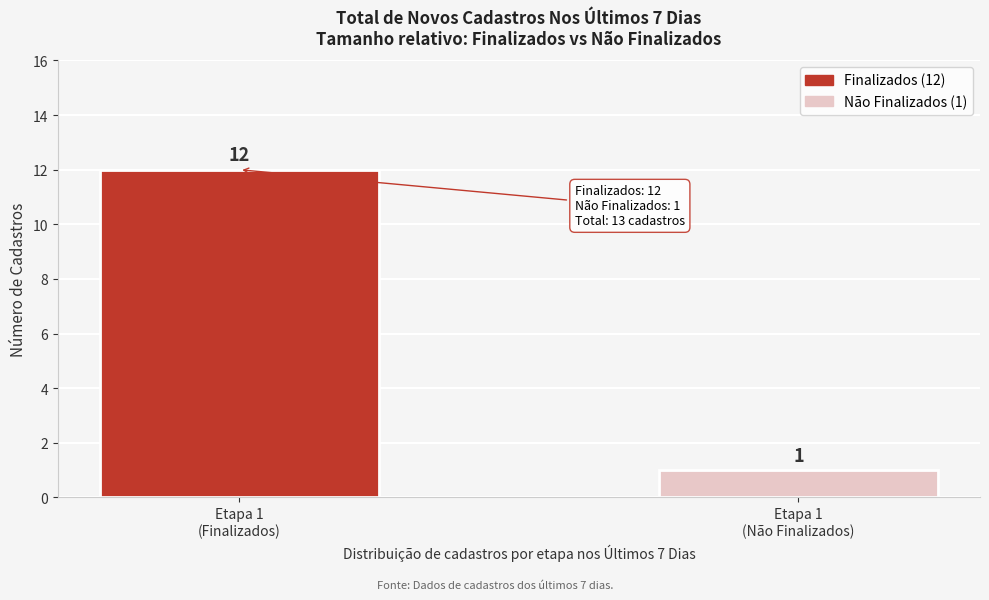

Reading right to left, extract all data points from this chart.

1	12